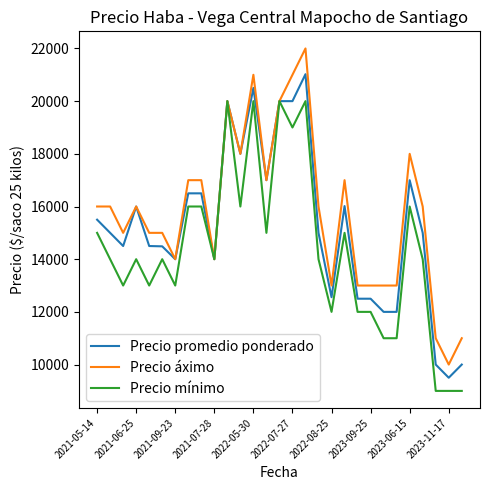

Rank the series by their average value, from highest to lowest.

Precio áximo, Precio promedio ponderado, Precio mínimo